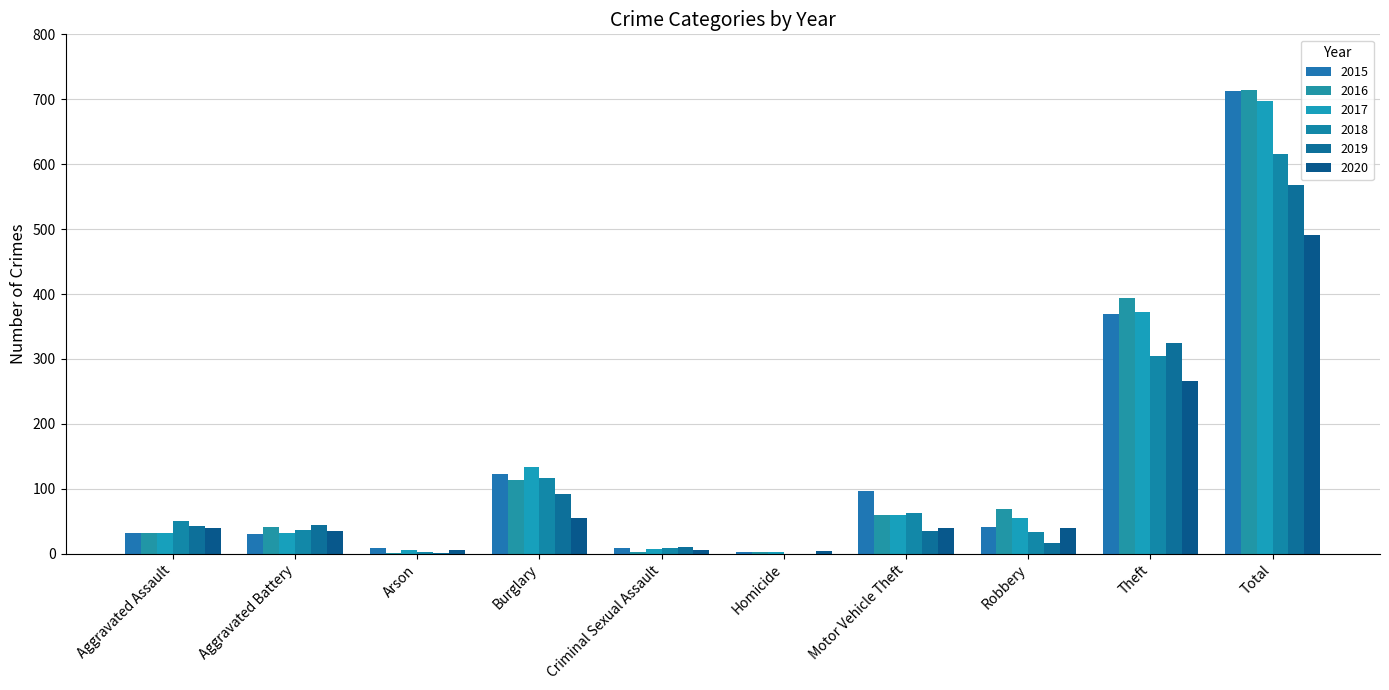

What is the difference between the highest and lowest values at Arson?

8